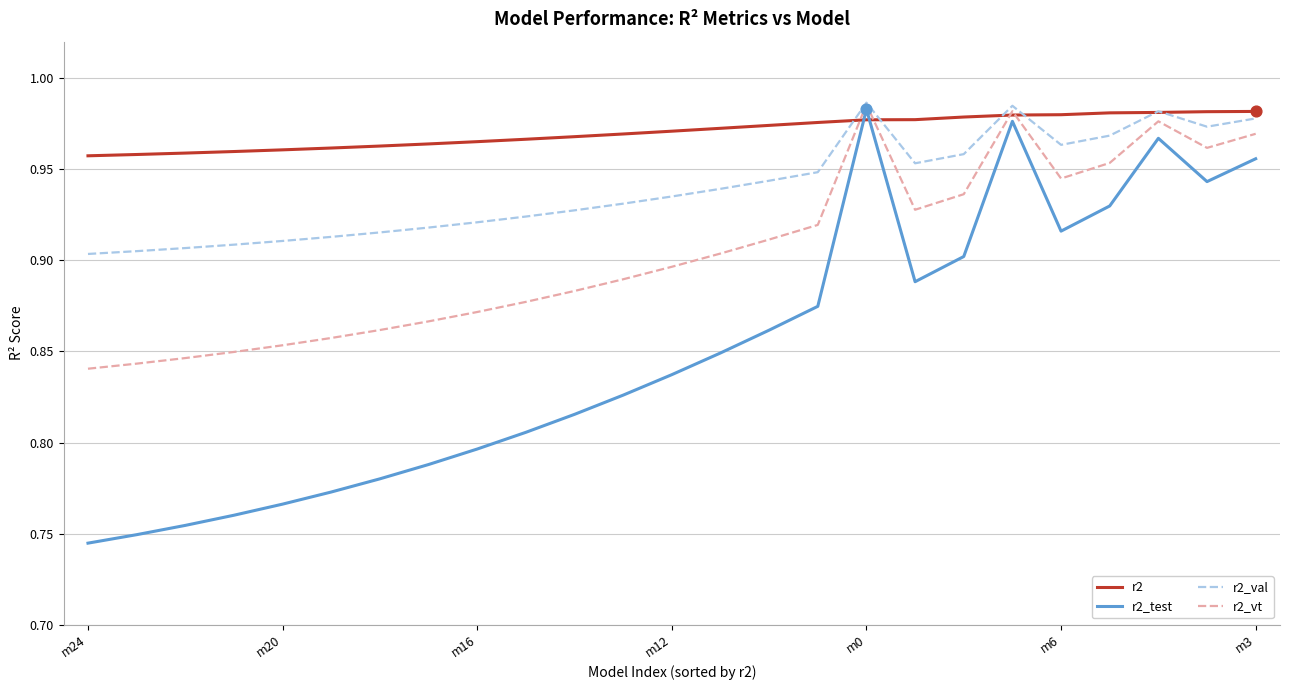

Which series has the largest range (max minus min)?

r2_test